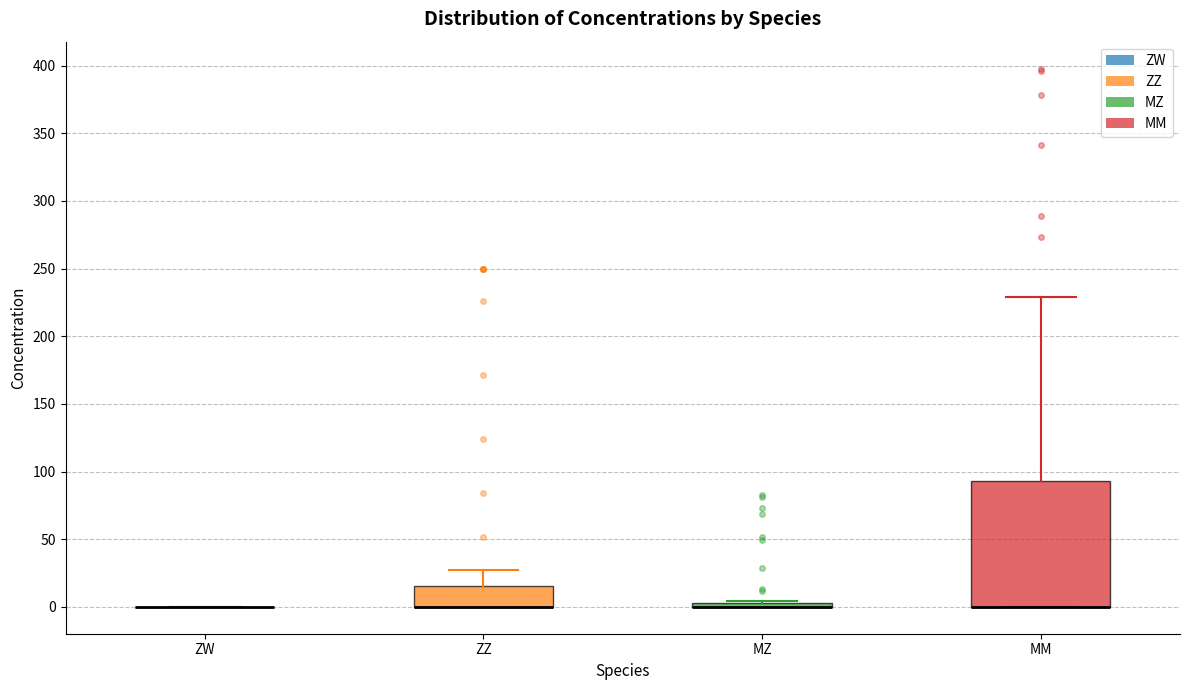

Reading left to right, transcribe this box plot: for each box, give where its median line is, the range the box spans, and where its two whiskers end, as read against the y-axis. The values are not printed on the chart, so give them approximately, as read against the axis.

ZW: box collapsed to a line at 0, whiskers 0 to 0
ZZ: median 0 (drawn on the box's lower edge), box 0 to 15, whiskers 0 to 25
MZ: box collapsed to a line at 0, whiskers 0 to 5
MM: median 0 (drawn on the box's lower edge), box 0 to 95, whiskers 0 to 230